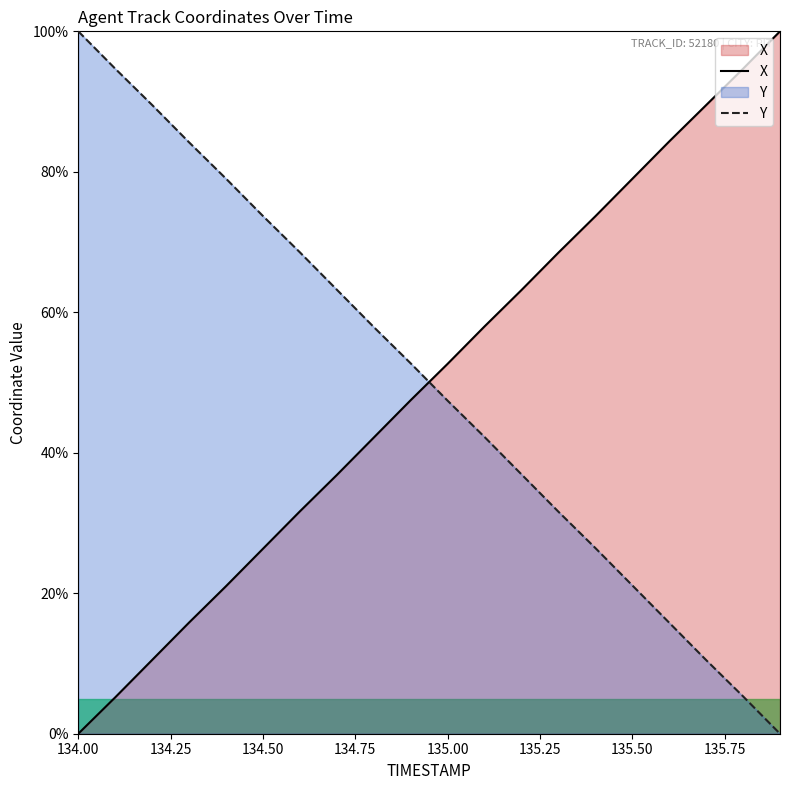

What is the total value across all series at 134.50?

100.0